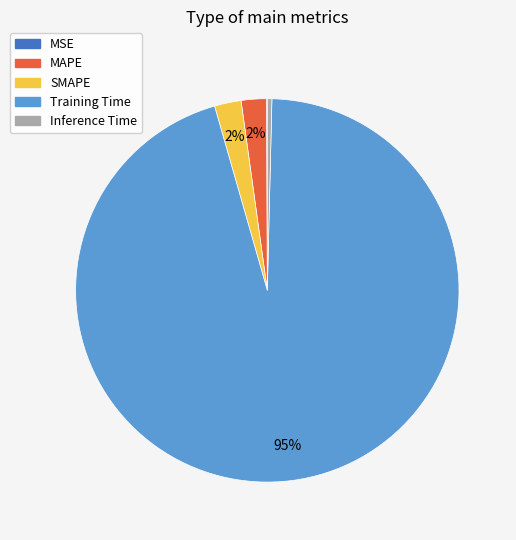

Does Training Time account for over 50% of the chart?

Yes